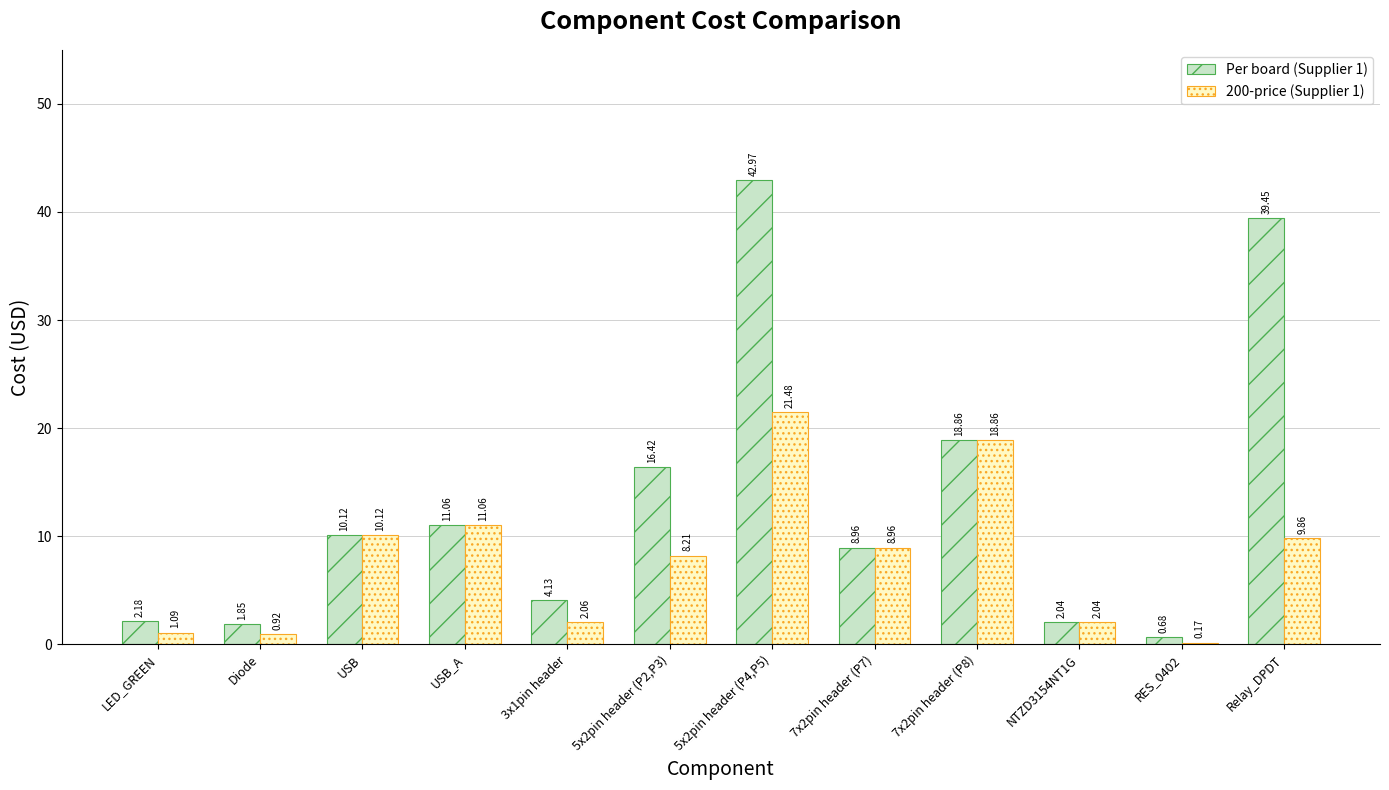

Rank the series by their maximum value, from lowest to highest.

200-price (Supplier 1), Per board (Supplier 1)